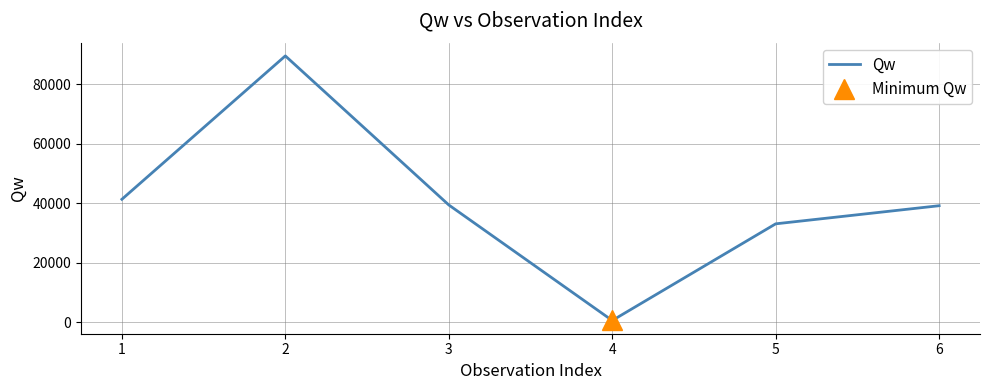

What is the average value?

40495.7